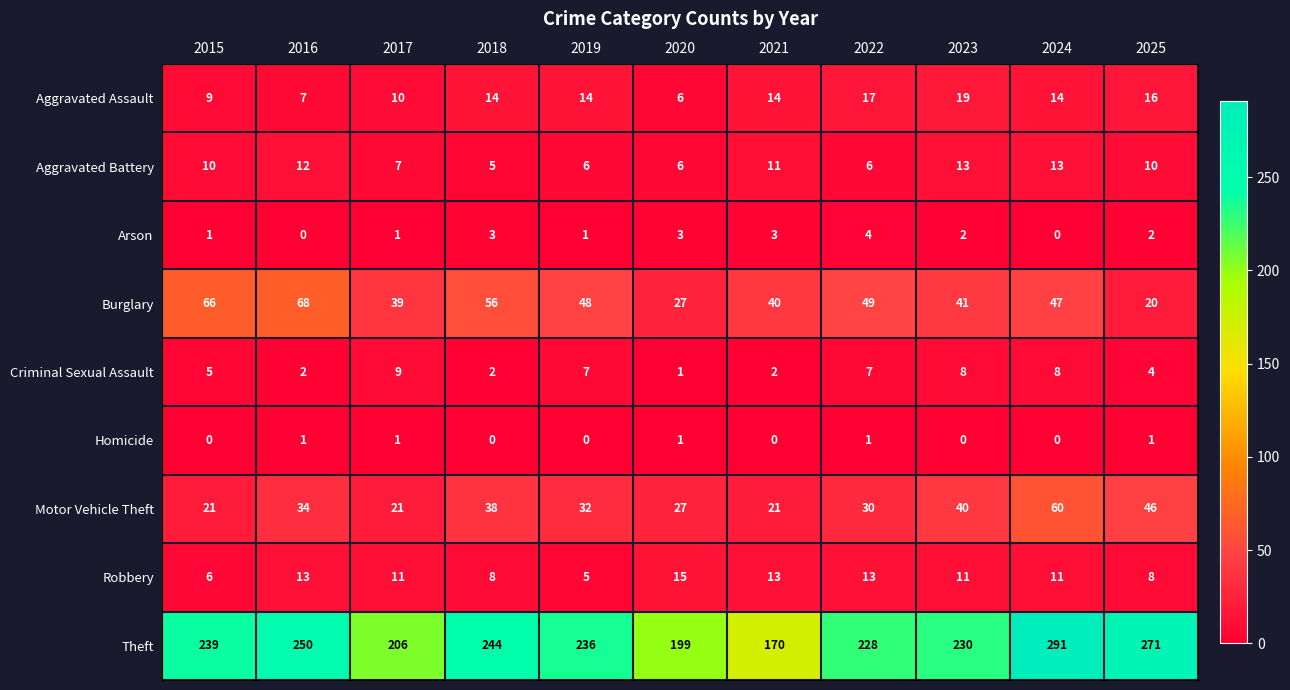

How many series are shown in this chart?

9